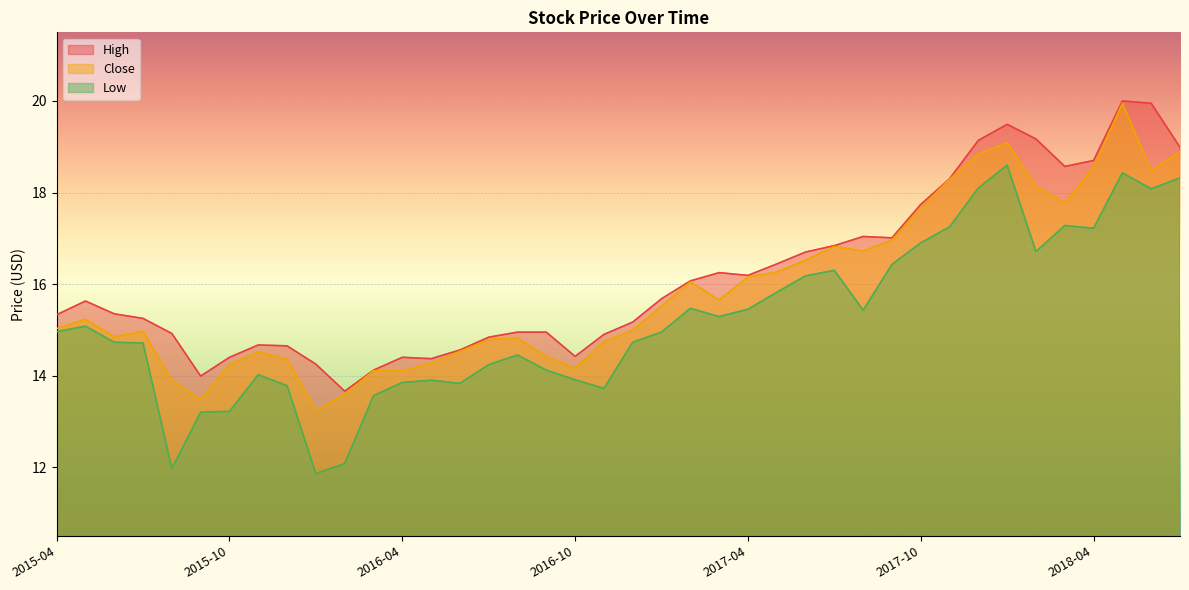

What is the label of the 39th point from the left?

2018-06